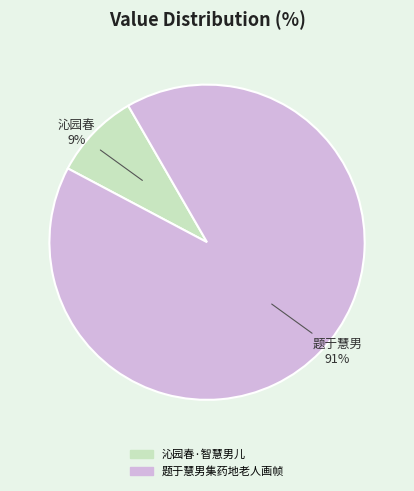

Approximately how many times larger is the value at 沁园春·智慧男儿 compared to 题于慧男集药地老人画帧?

0.1